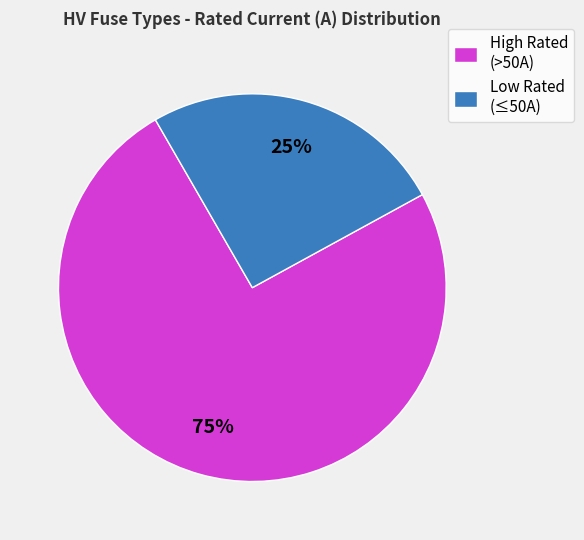

Is there a majority slice in this chart?

Yes